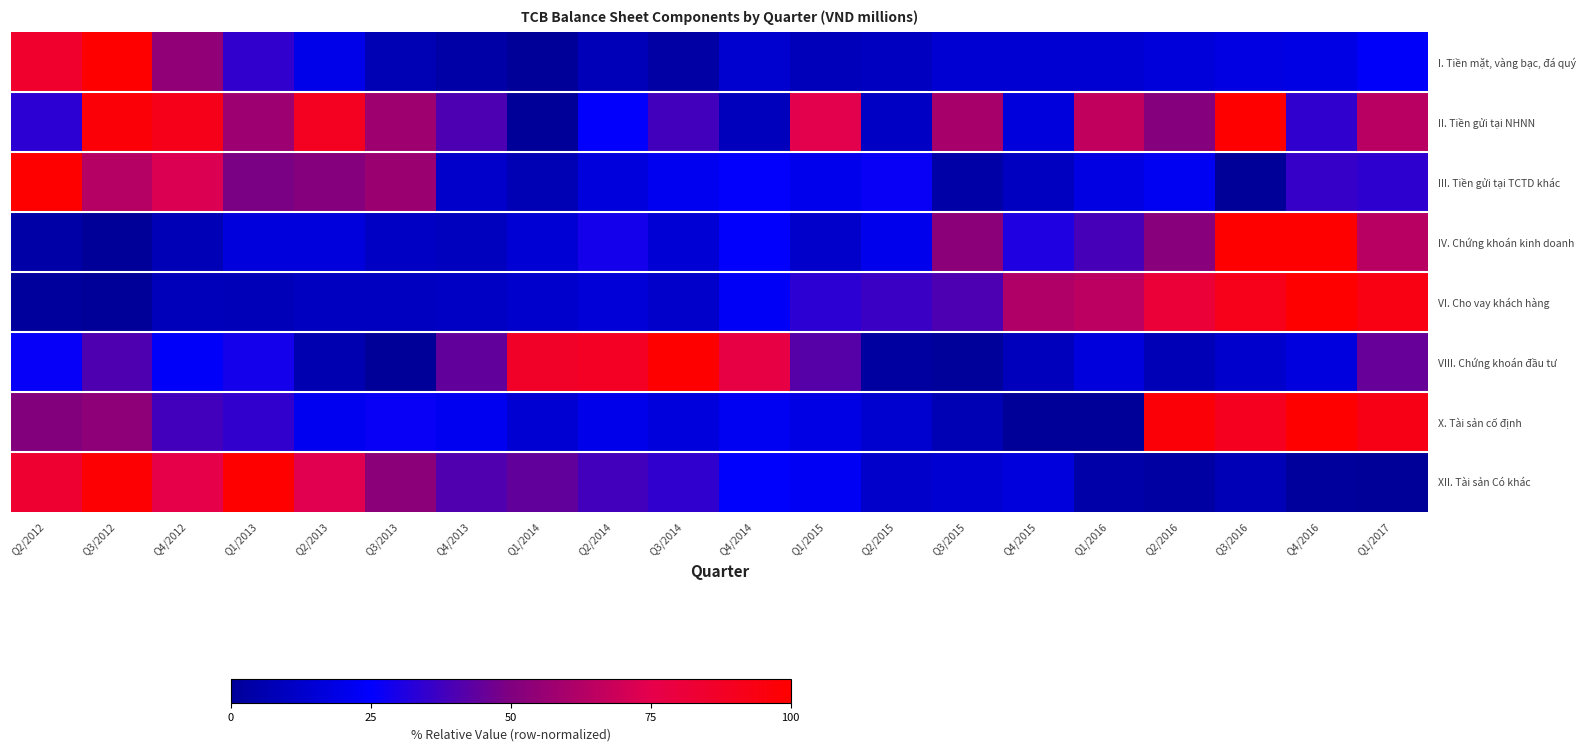

Reading left to right, list all the values displayed in this chart.

I. Tiền mặt, vàng bạc, đá quý: Q2/2012=84.8	Q3/2012=100.0	Q4/2012=54.7	Q1/2013=35.1	Q2/2013=19.9	Q3/2013=6.8	Q4/2013=3.8	Q1/2014=0.0	Q2/2014=7.9	Q3/2014=3.5	Q4/2014=13.6	Q1/2015=8.5	Q2/2015=9.9	Q3/2015=14.4	Q4/2015=14.3	Q1/2016=14.2	Q2/2016=16.3	Q3/2016=18.3	Q4/2016=18.9	Q1/2017=24.0
II. Tiền gửi tại NHNN: Q2/2012=33.6	Q3/2012=97.5	Q4/2012=91.7	Q1/2013=57.4	Q2/2013=89.2	Q3/2013=57.7	Q4/2013=40.1	Q1/2014=0.0	Q2/2014=25.7	Q3/2014=38.3	Q4/2014=8.8	Q1/2015=74.3	Q2/2015=10.9	Q3/2015=60.1	Q4/2015=17.0	Q1/2016=66.1	Q2/2016=51.4	Q3/2016=100.0	Q4/2016=34.5	Q1/2017=64.4
III. Tiền gửi tại TCTD khác: Q2/2012=100.0	Q3/2012=63.0	Q4/2012=72.4	Q1/2013=49.1	Q2/2013=51.3	Q3/2013=56.7	Q4/2013=12.3	Q1/2014=6.8	Q2/2014=16.5	Q3/2014=21.6	Q4/2014=25.6	Q1/2015=20.4	Q2/2015=26.9	Q3/2015=3.8	Q4/2015=9.8	Q1/2016=18.3	Q2/2016=22.2	Q3/2016=0.0	Q4/2016=35.8	Q1/2017=34.2
IV. Chứng khoán kinh doanh: Q2/2012=3.7	Q3/2012=0.0	Q4/2012=7.8	Q1/2013=16.5	Q2/2013=16.6	Q3/2013=10.7	Q4/2013=9.7	Q1/2014=15.0	Q2/2014=29.0	Q3/2014=15.2	Q4/2014=24.5	Q1/2015=12.3	Q2/2015=20.7	Q3/2015=52.8	Q4/2015=30.9	Q1/2016=38.7	Q2/2016=52.1	Q3/2016=99.9	Q4/2016=100.0	Q1/2017=63.8
VI. Cho vay khách hàng: Q2/2012=1.6	Q3/2012=0.0	Q4/2012=8.3	Q1/2013=8.1	Q2/2013=10.1	Q3/2013=9.9	Q4/2013=10.7	Q1/2014=12.6	Q2/2014=15.4	Q3/2014=12.5	Q4/2014=23.4	Q1/2015=33.7	Q2/2015=36.5	Q3/2015=40.1	Q4/2015=62.0	Q1/2016=64.8	Q2/2016=81.3	Q3/2016=91.2	Q4/2016=100.0	Q1/2017=93.9
VIII. Chứng khoán đầu tư: Q2/2012=26.4	Q3/2012=40.4	Q4/2012=23.9	Q1/2013=29.1	Q2/2013=6.1	Q3/2013=0.0	Q4/2013=44.5	Q1/2014=86.9	Q2/2014=88.1	Q3/2014=100.0	Q4/2014=77.6	Q1/2015=41.9	Q2/2015=2.3	Q3/2015=0.4	Q4/2015=8.7	Q1/2016=16.5	Q2/2016=7.5	Q3/2016=12.9	Q4/2016=17.6	Q1/2017=45.3
X. Tài sản cố định: Q2/2012=51.2	Q3/2012=53.6	Q4/2012=37.9	Q1/2013=34.9	Q2/2013=21.8	Q3/2013=26.9	Q4/2013=21.7	Q1/2014=14.3	Q2/2014=20.2	Q3/2014=16.5	Q4/2014=22.3	Q1/2015=18.7	Q2/2015=13.6	Q3/2015=7.2	Q4/2015=0.3	Q1/2016=0.0	Q2/2016=97.1	Q3/2016=90.1	Q4/2016=100.0	Q1/2017=92.3
XII. Tài sản Có khác: Q2/2012=83.9	Q3/2012=98.6	Q4/2012=76.1	Q1/2013=100.0	Q2/2013=73.5	Q3/2013=52.8	Q4/2013=40.7	Q1/2014=44.5	Q2/2014=38.0	Q3/2014=34.8	Q4/2014=25.0	Q1/2015=22.5	Q2/2015=12.1	Q3/2015=14.4	Q4/2015=16.9	Q1/2016=4.0	Q2/2016=2.4	Q3/2016=7.5	Q4/2016=1.1	Q1/2017=0.0